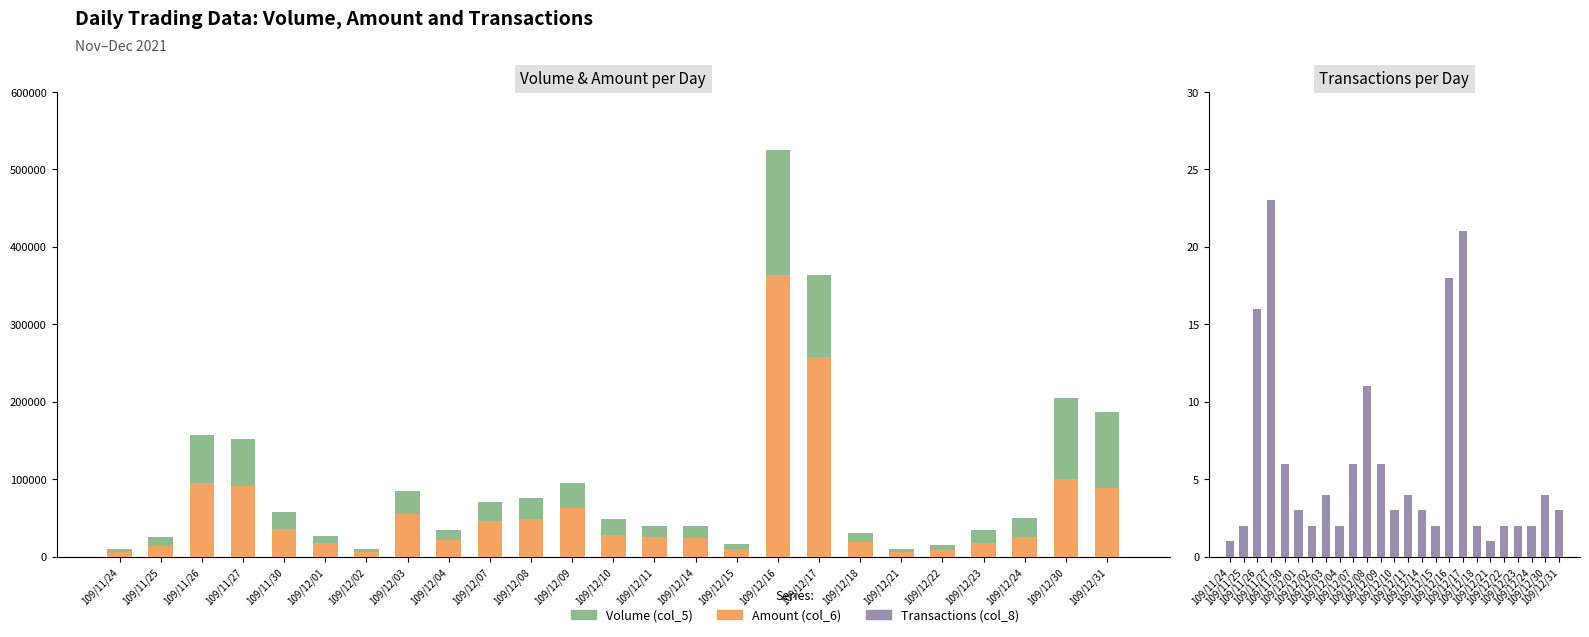

List the labels in order of Transactions (col_8) value, largest first.

109/11/27, 109/12/17, 109/12/16, 109/11/26, 109/12/08, 109/11/30, 109/12/07, 109/12/09, 109/12/03, 109/12/11, 109/12/30, 109/12/01, 109/12/10, 109/12/14, 109/12/31, 109/11/25, 109/12/02, 109/12/04, 109/12/15, 109/12/18, 109/12/22, 109/12/23, 109/12/24, 109/11/24, 109/12/21